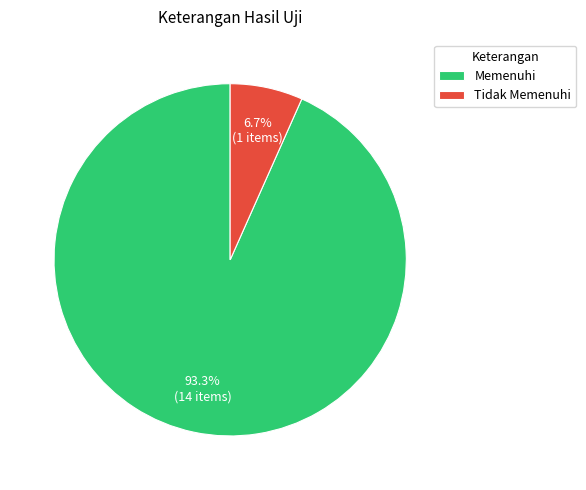

Is it true that Memenuhi is 93% of the pie?

True